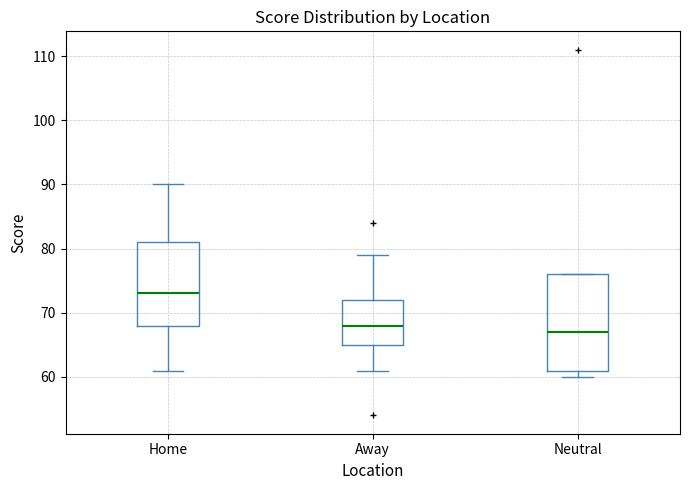

Where is the lower edge of the box for Away on the y-axis? The values are not printed on the chart, so give them approximately, as read against the axis.

65